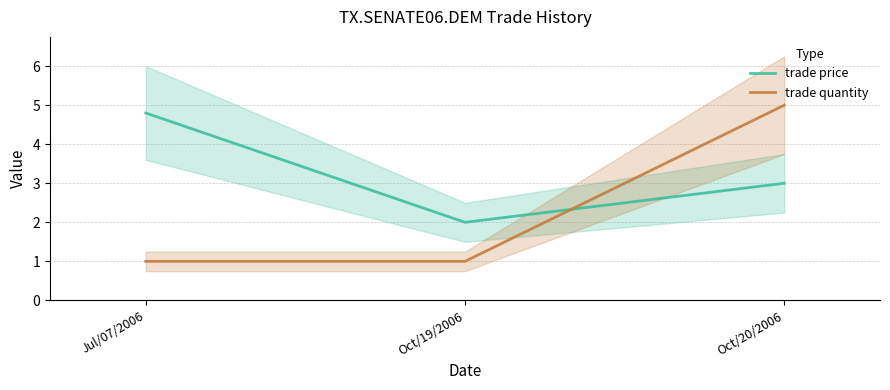

Which series has the largest total across all categories?

trade price